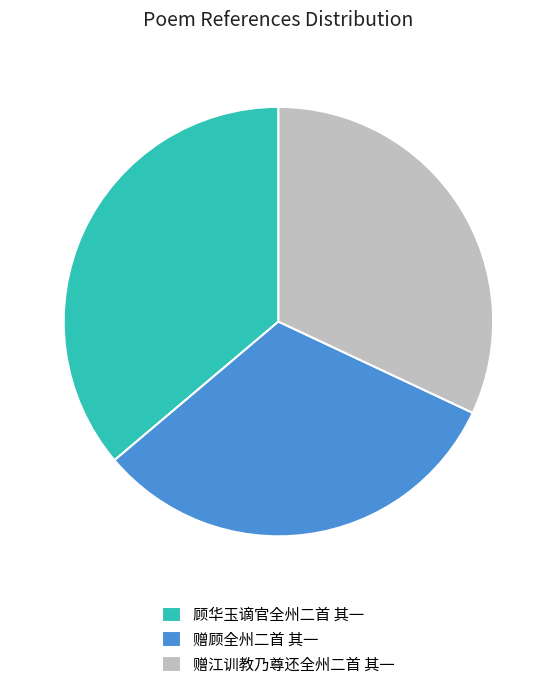

Does any single category account for the majority?

No